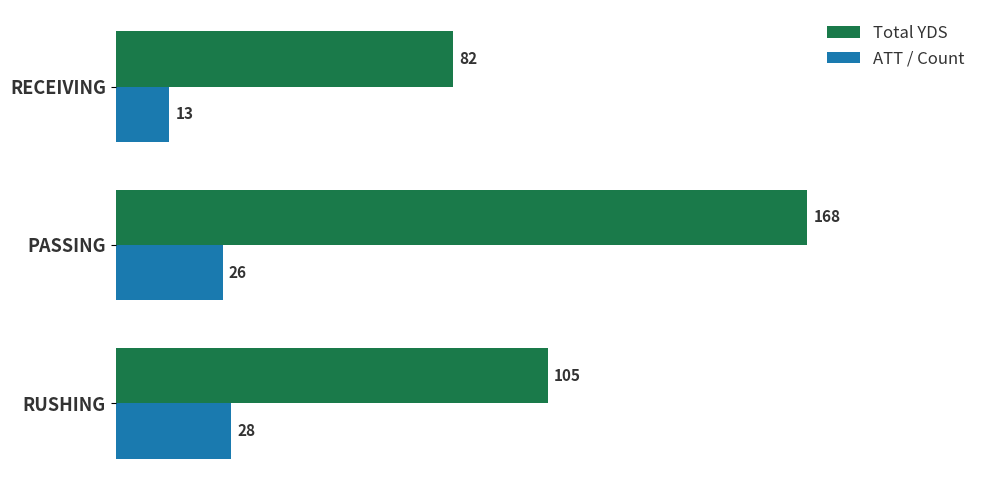

What is the difference between the second highest and minimum values in the Total YDS series?

23